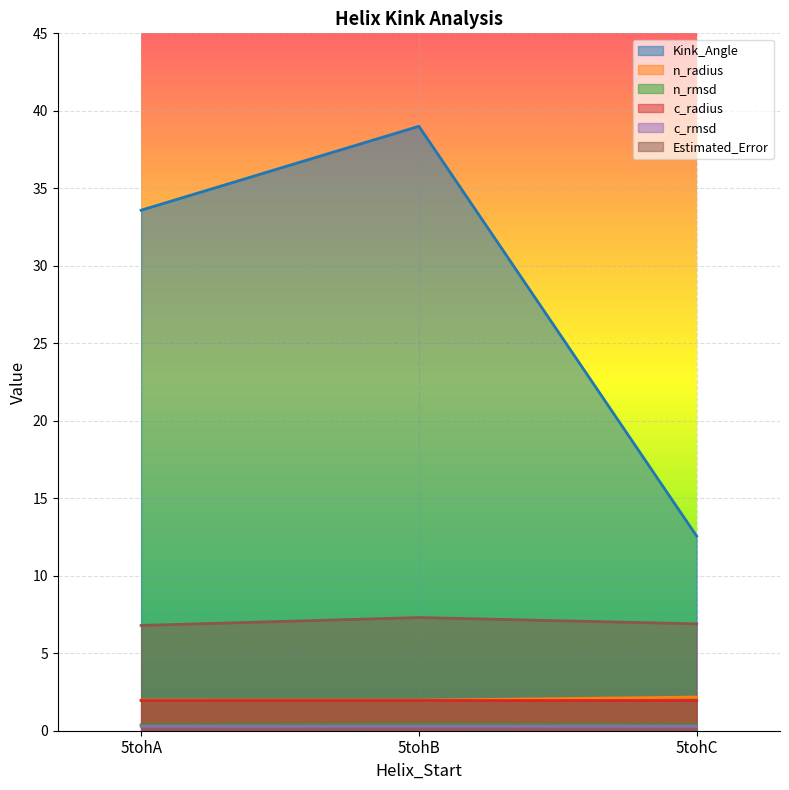

Is it true that n_rmsd equals 0.5 at 5tohA?

False